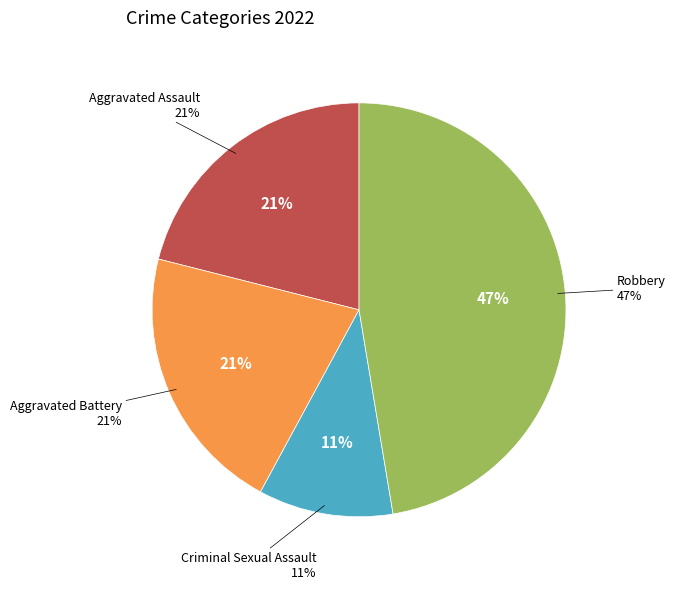

How many slices are in this pie chart?

4